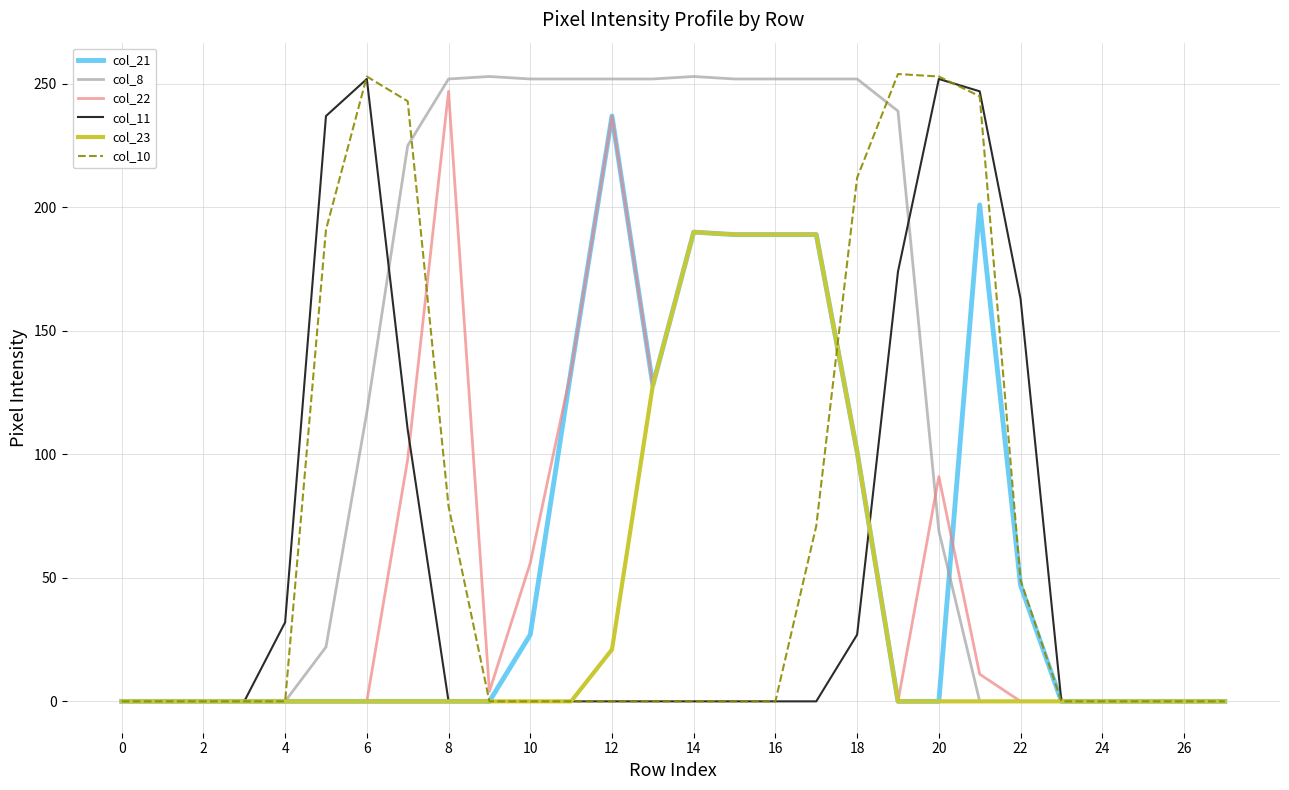

What is the greatest value displayed?

254